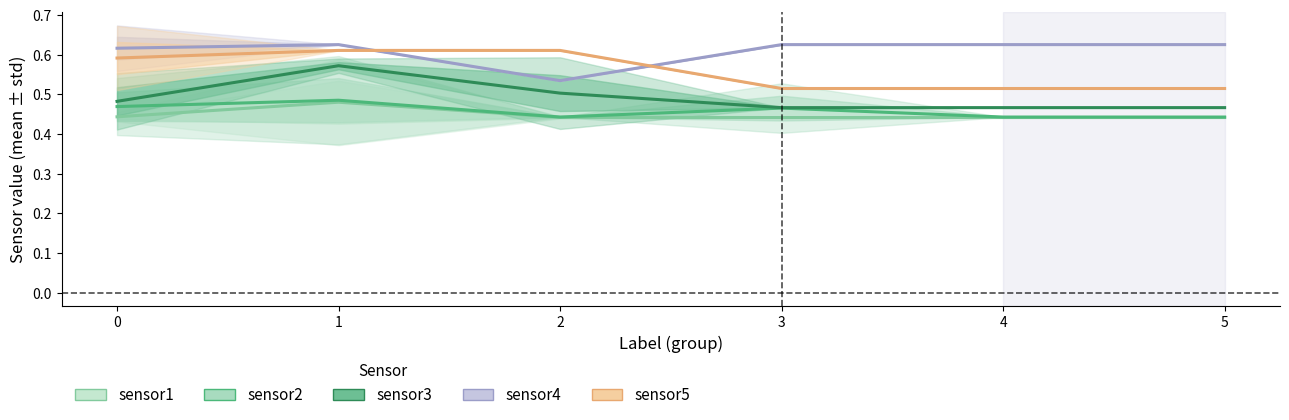

Reading left to right, transcribe all the data shown in this chart.

sensor1: 0.4	0.5	0.4	0.4	0.4	0.4
sensor2: 0.5	0.5	0.4	0.5	0.4	0.4
sensor3: 0.5	0.6	0.5	0.5	0.5	0.5
sensor4: 0.6	0.6	0.5	0.6	0.6	0.6
sensor5: 0.6	0.6	0.6	0.5	0.5	0.5